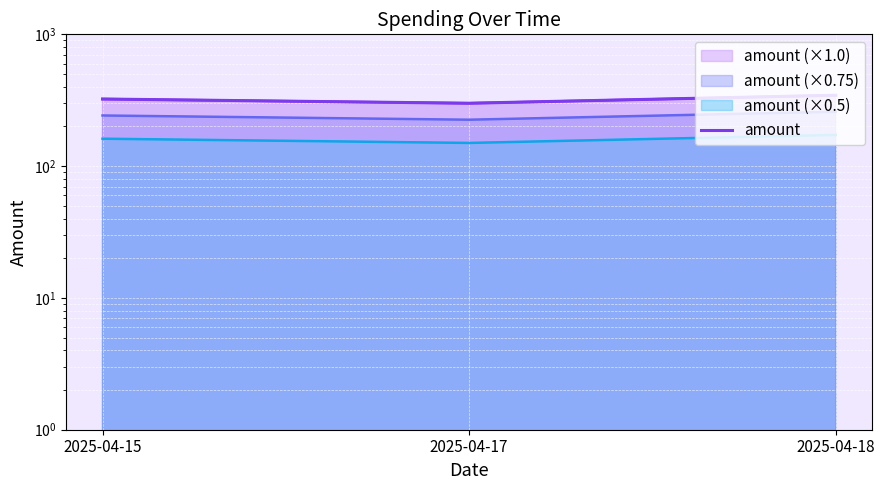

The value at 2025-04-15 is 478. True or false?

False